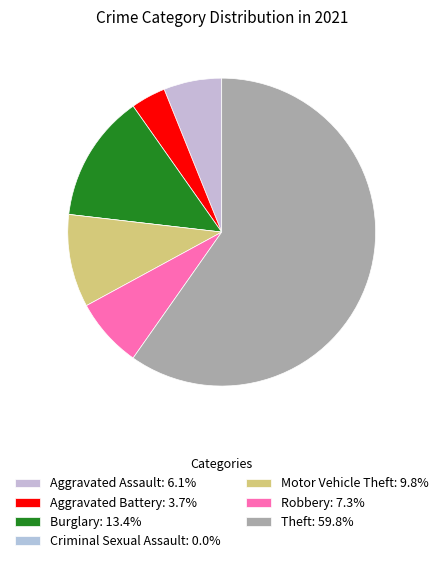

Count the number of slices in the pie.

7